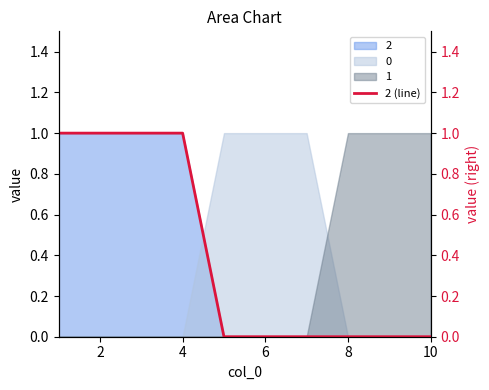

Is it true that the value at 6 is 0?

True